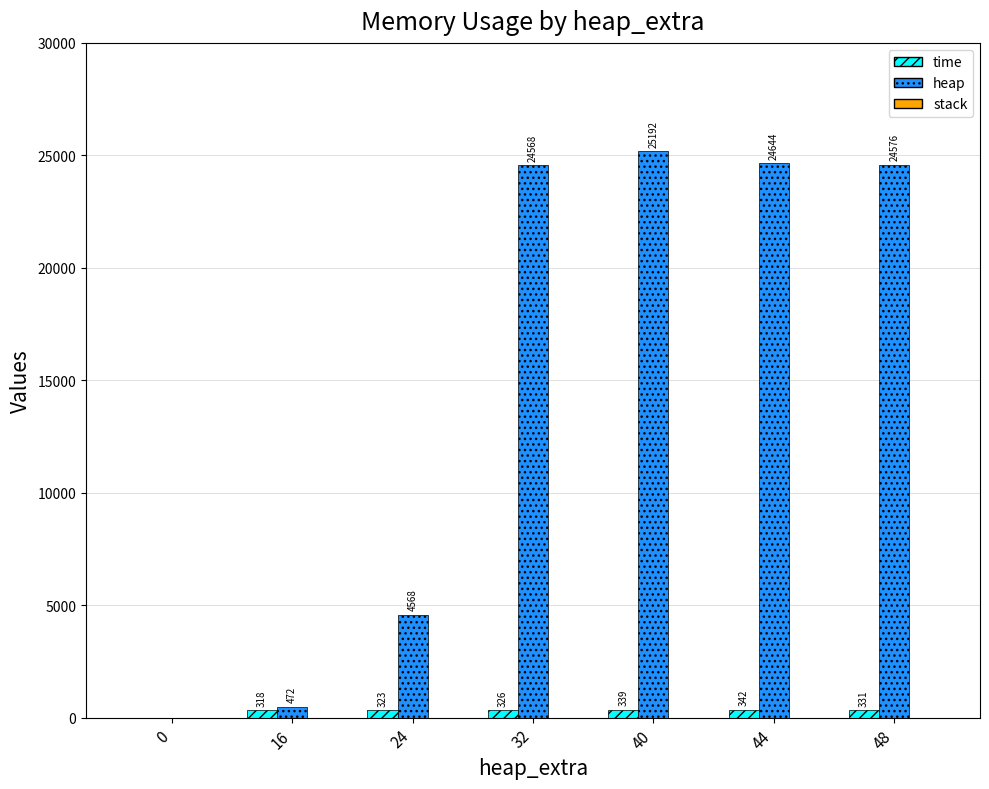

At which category is the sum across all series the highest?

40